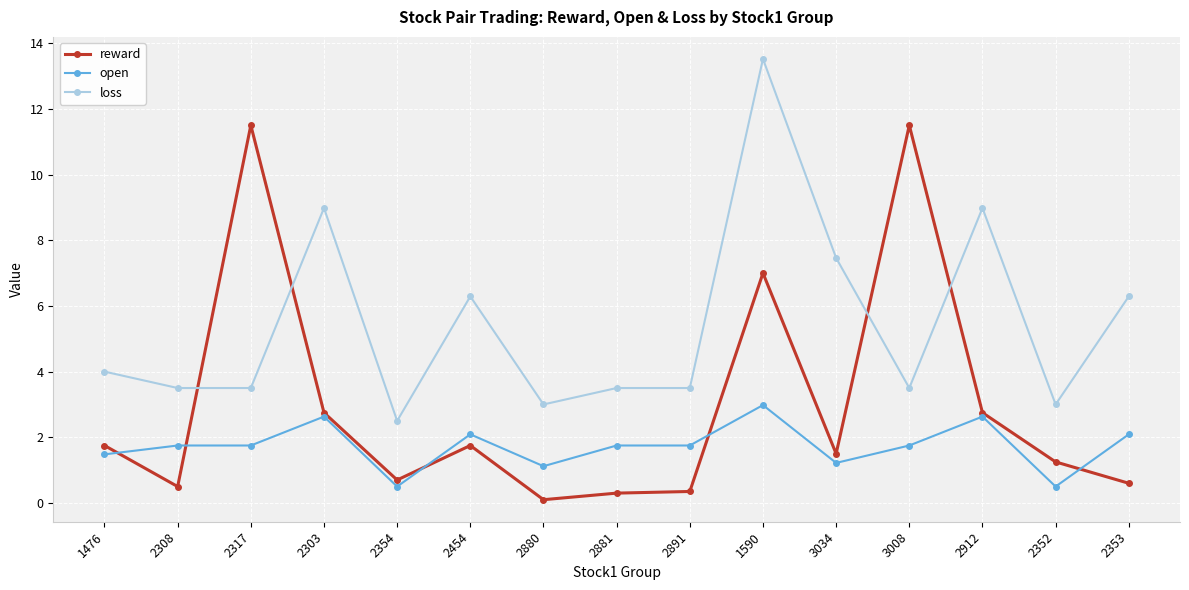

What is the total value across all series at 2317?

16.8